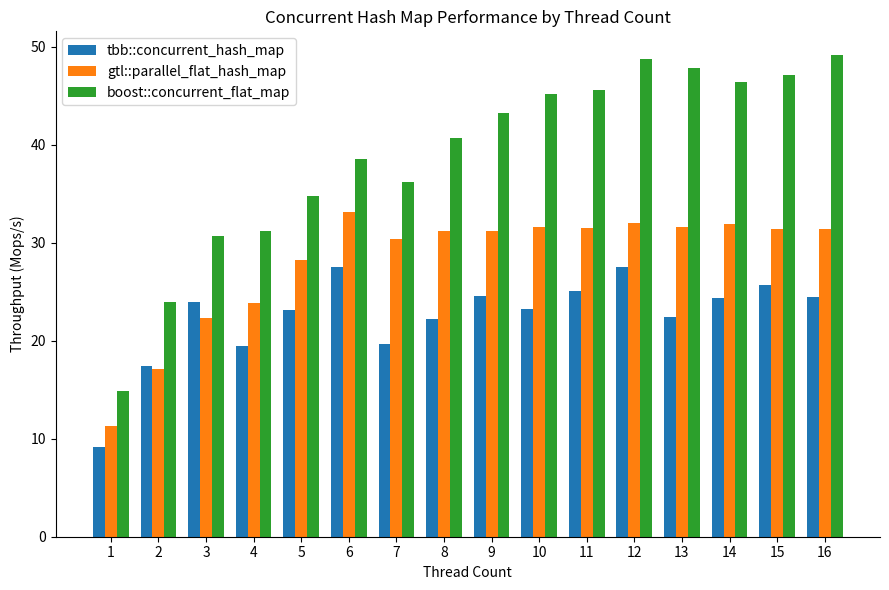

What is the value of the tbb::concurrent_hash_map bar at the 9th from the left?

24.6